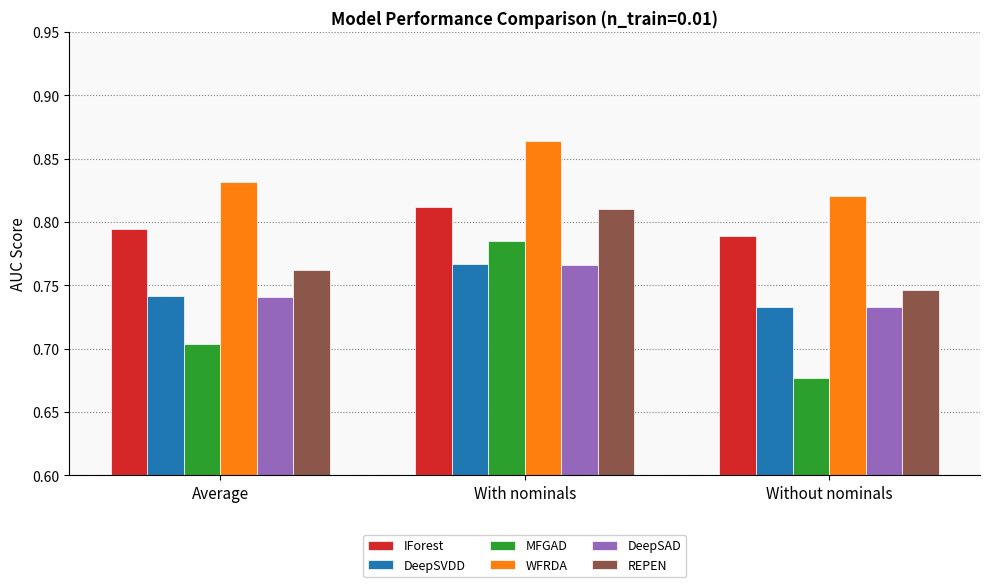

At which label does REPEN reach its minimum?

Without nominals